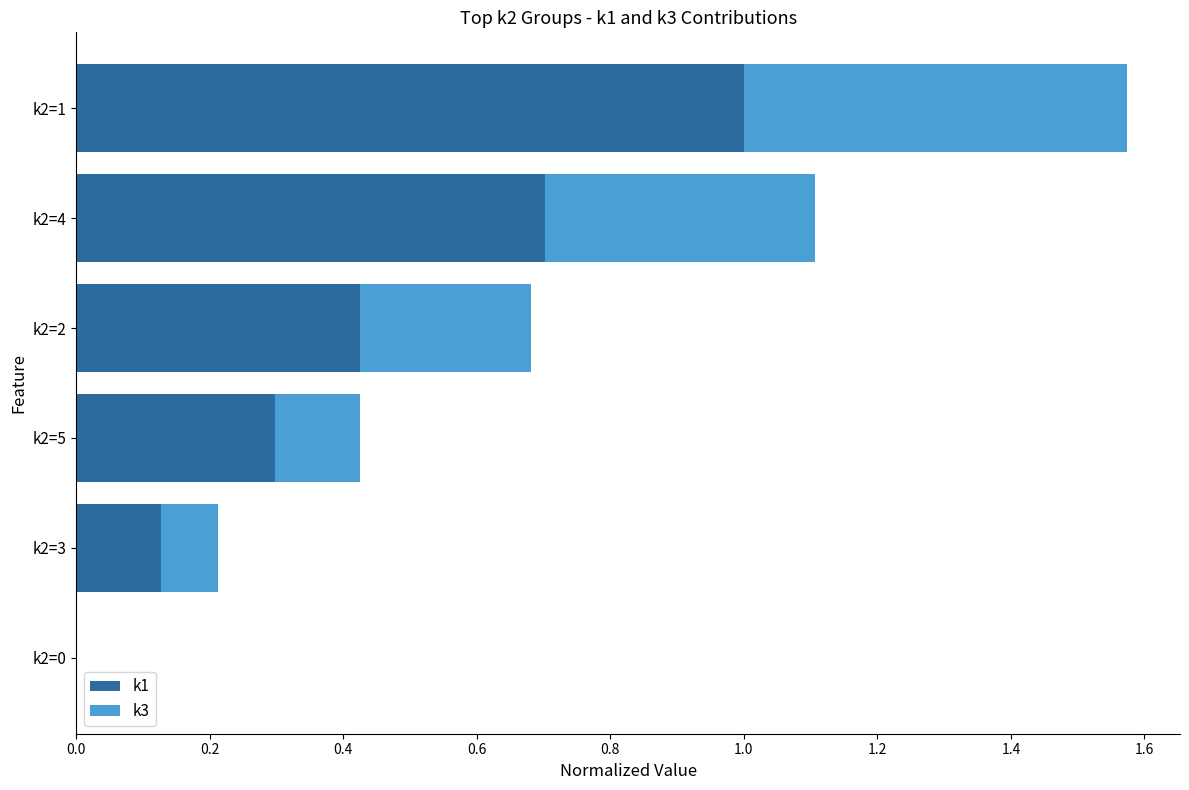

True or false: k1 has a value of 0.7 at k2=4.

True